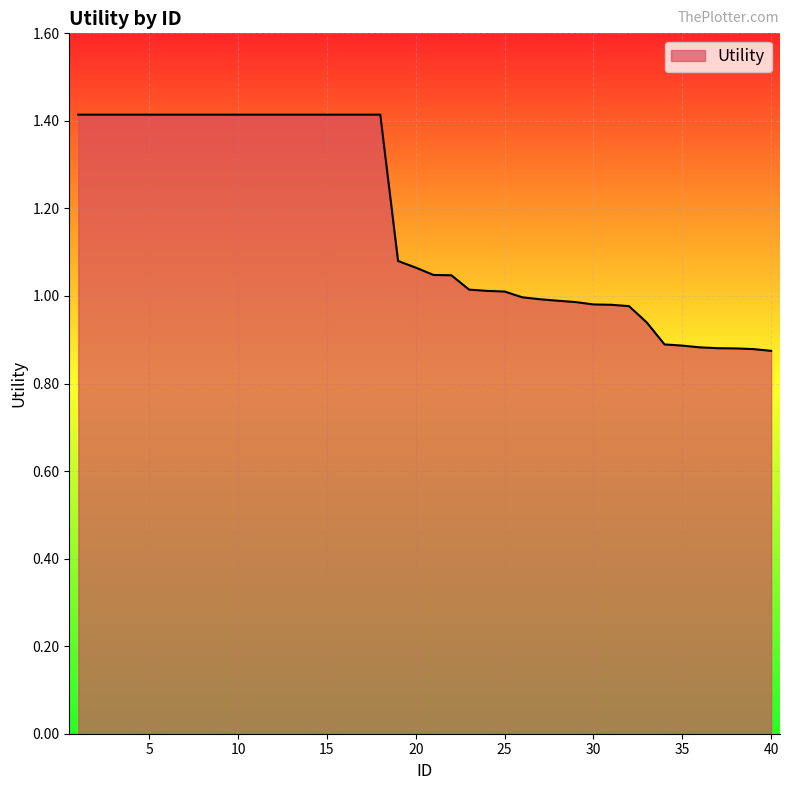

What is the maximum value shown in the chart?

1.4